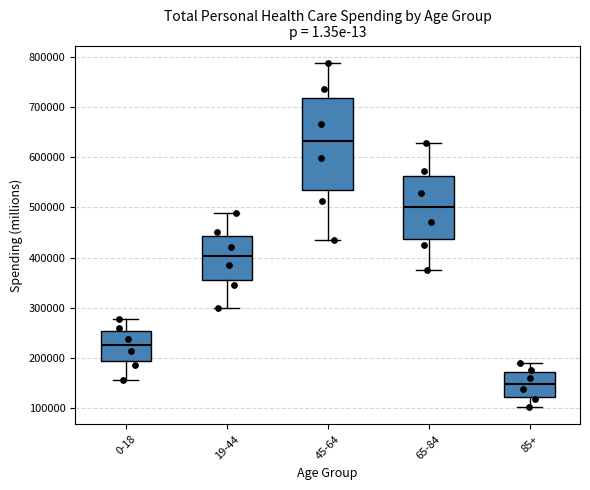

Reading left to right, transcribe this box plot: for each box, give where its median line is, the range the box spans, and where its two whiskers end, as read against the y-axis. The values are not printed on the chart, so give them approximately, as read against the axis.

0-18: median 230000, box 190000 to 250000, whiskers 160000 to 280000
19-44: median 400000, box 350000 to 440000, whiskers 300000 to 490000
45-64: median 630000, box 530000 to 720000, whiskers 430000 to 790000
65-84: median 500000, box 440000 to 560000, whiskers 380000 to 630000
85+: median 150000, box 120000 to 170000, whiskers 100000 to 190000